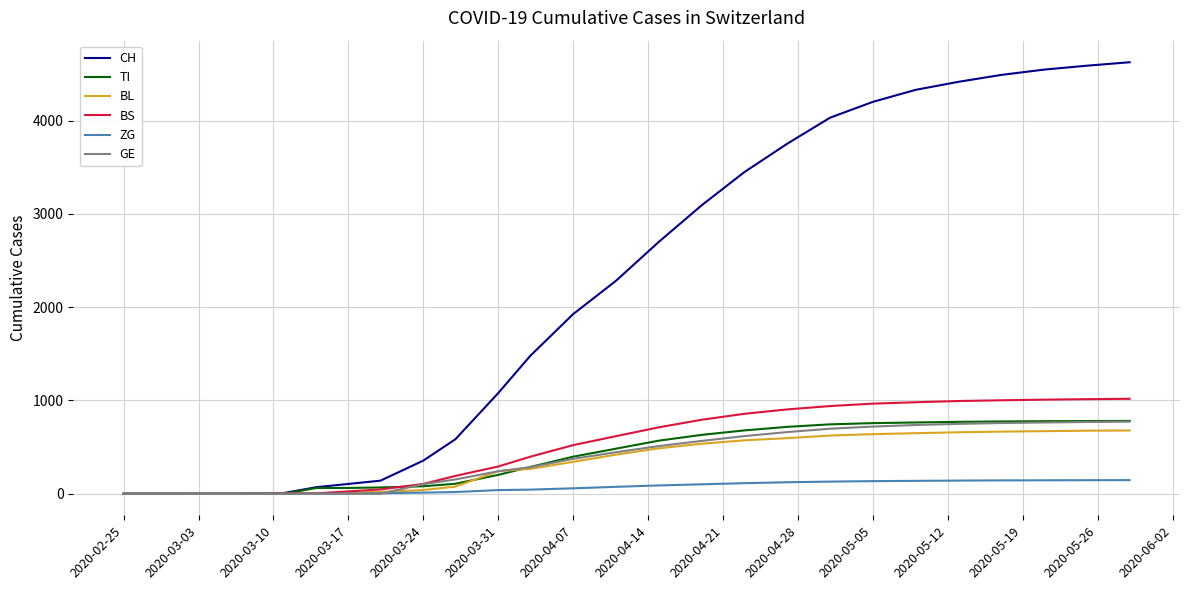

What is the greatest value displayed?

4627